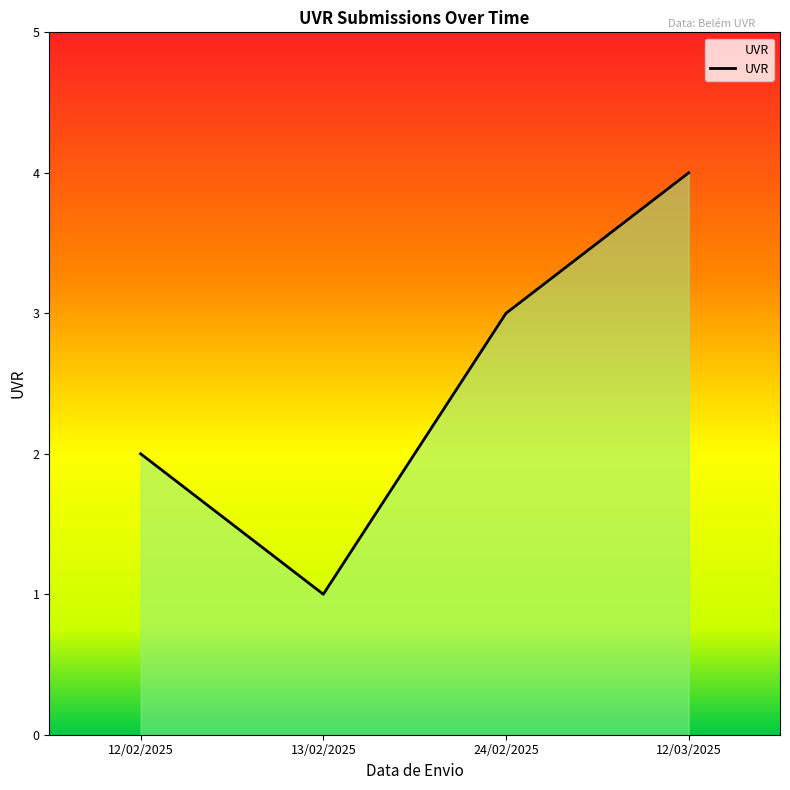

Rank the categories by value from highest to lowest.

12/03/2025, 24/02/2025, 12/02/2025, 13/02/2025